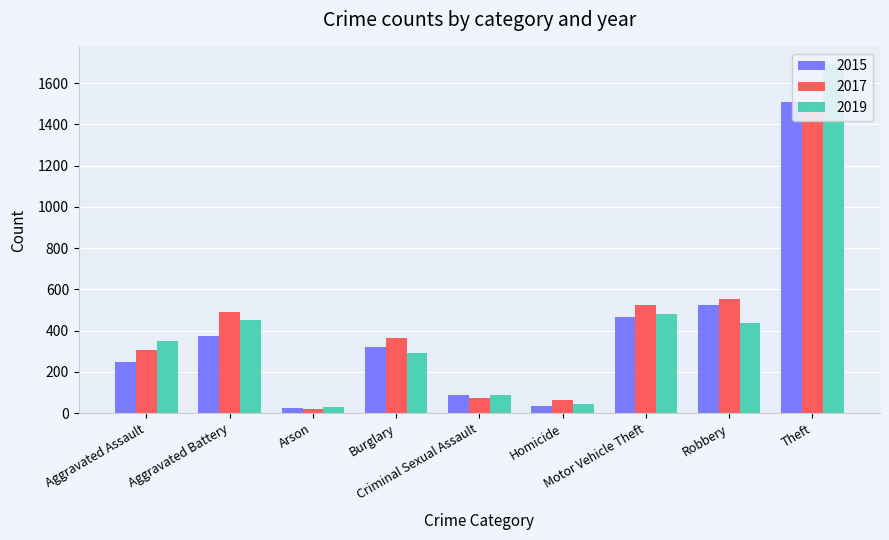

At which category is the sum across all series the highest?

Theft